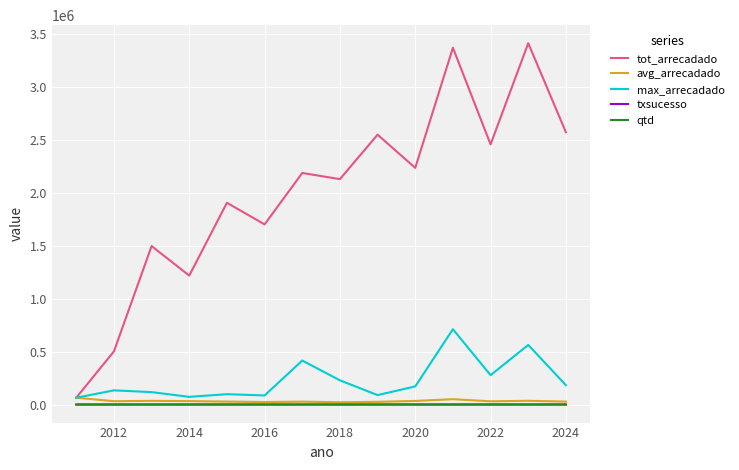

What is the maximum value shown in the chart?

3413275.2